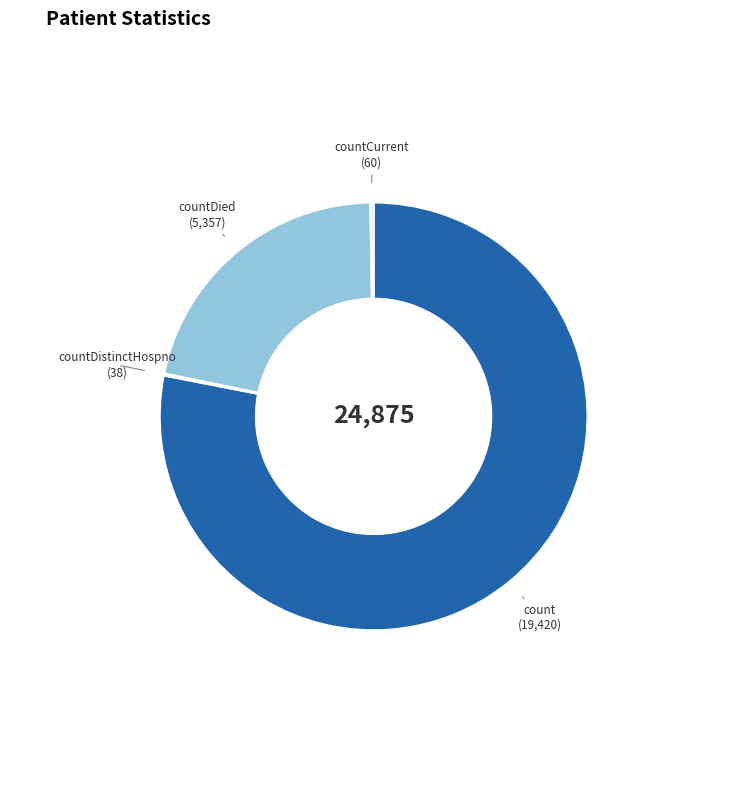

The count slice represents 78% of the pie. True or false?

True